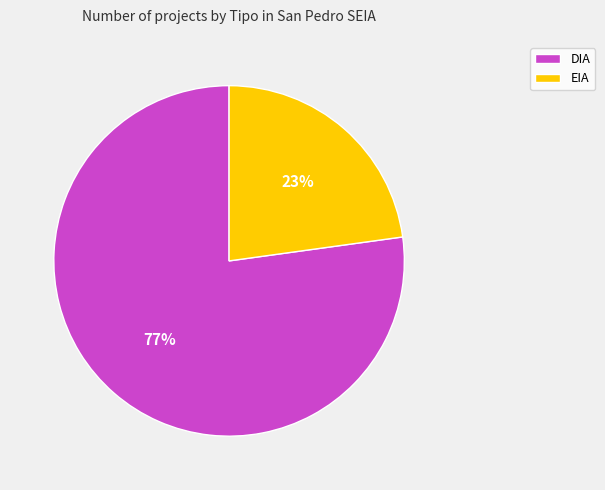

Is it true that DIA is 83% of the pie?

False